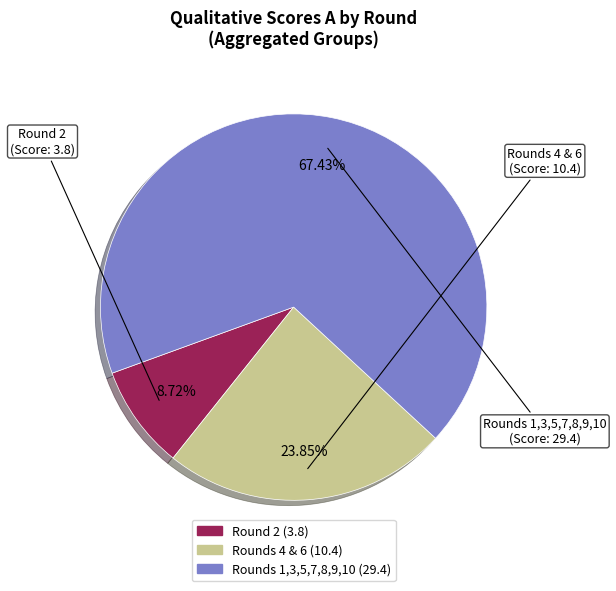

Is there a majority slice in this chart?

Yes